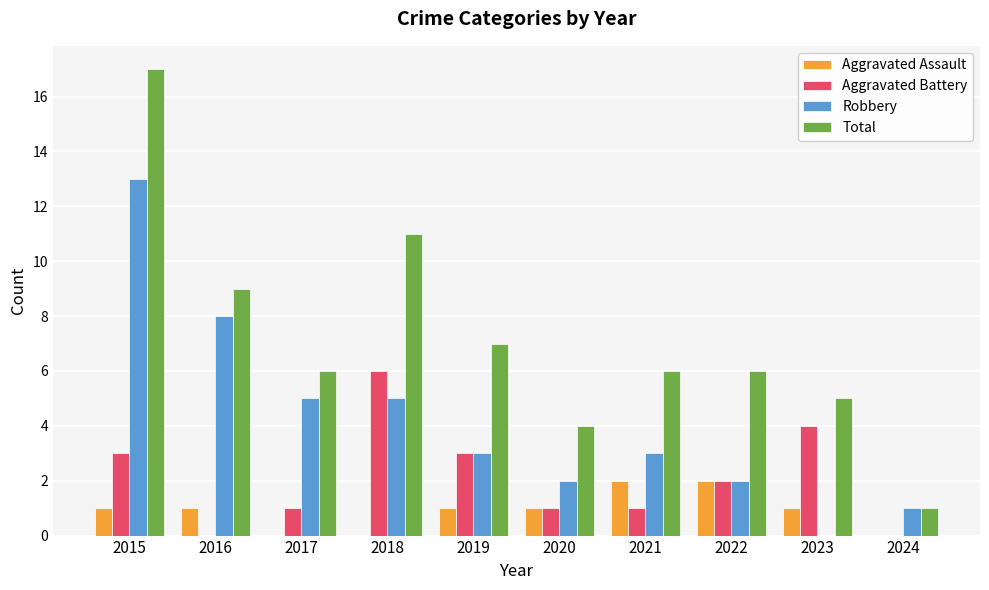

What is the spread (max minus min) of values at 2015?

16